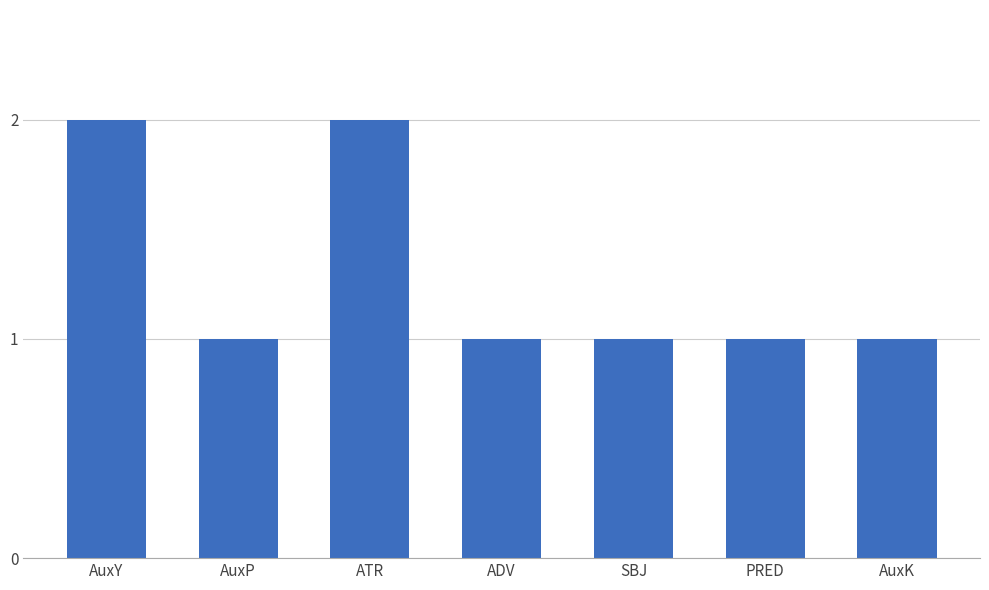

What is the value of the 4th bar from the left?

1